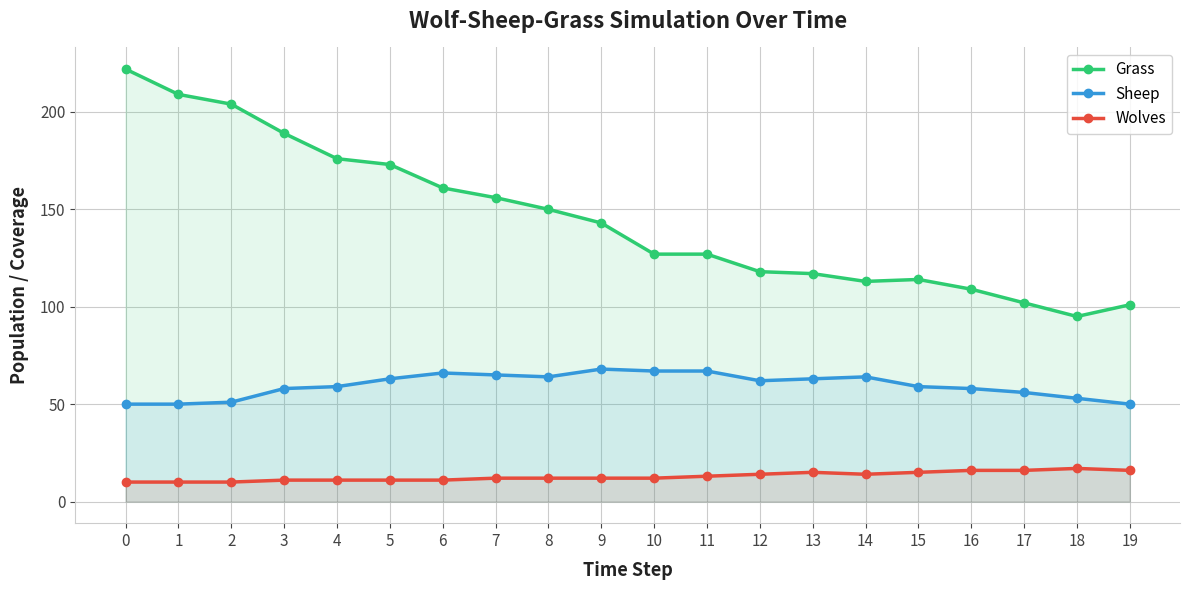

At which category does Sheep reach its first local peak?

6